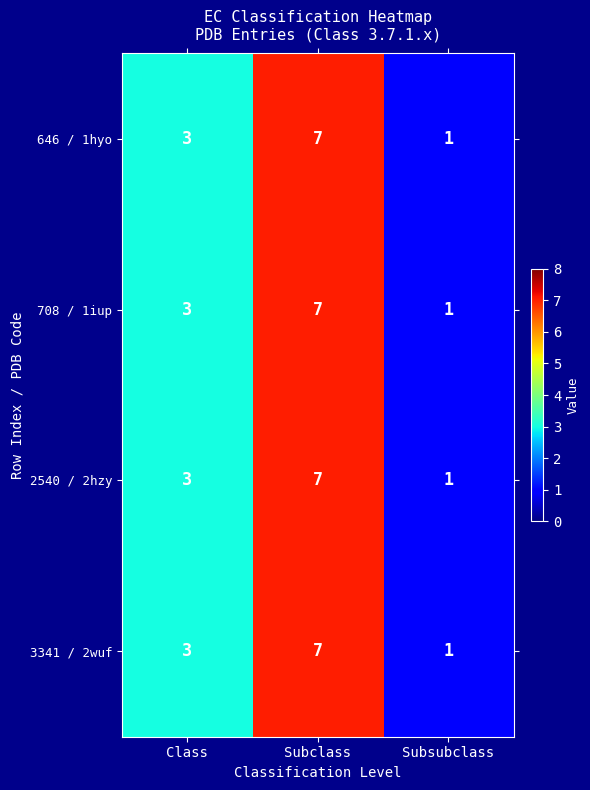

How many series are shown in this chart?

4